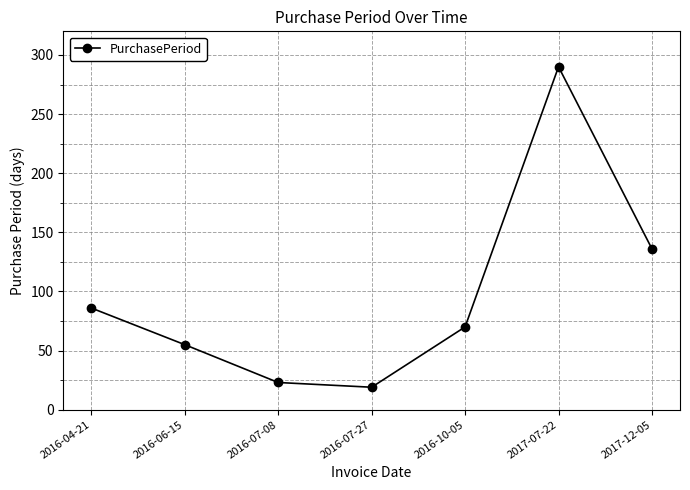

What is the ratio of the value at 2016-07-08 to the value at 2016-04-21?

0.3